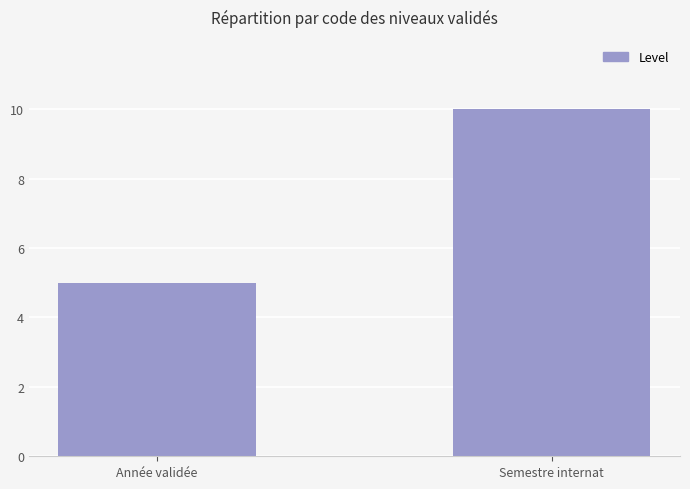

At which category does the chart reach its peak across all series?

Semestre internat